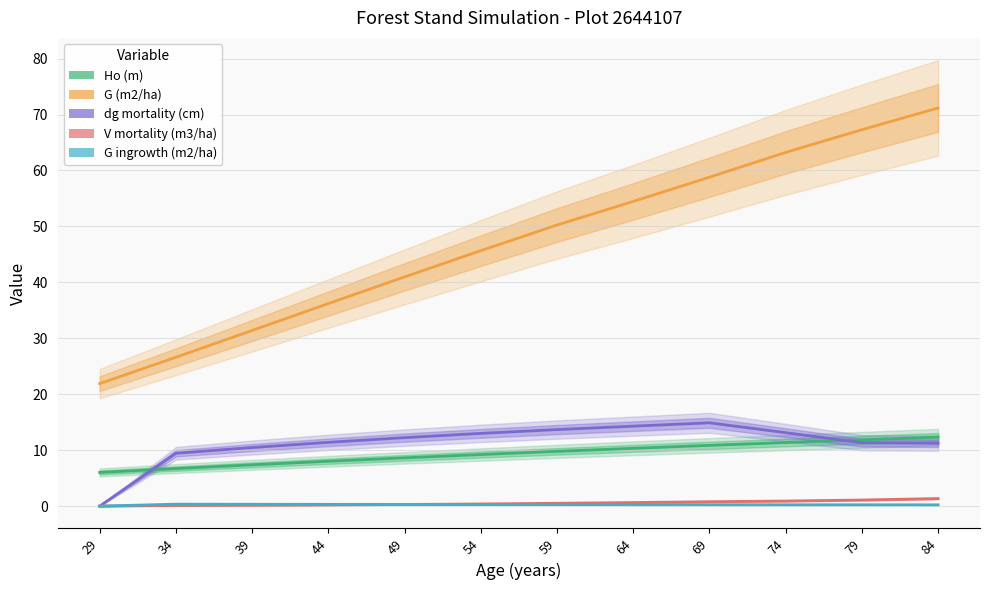

Which has a higher value, 44 or 39?

44